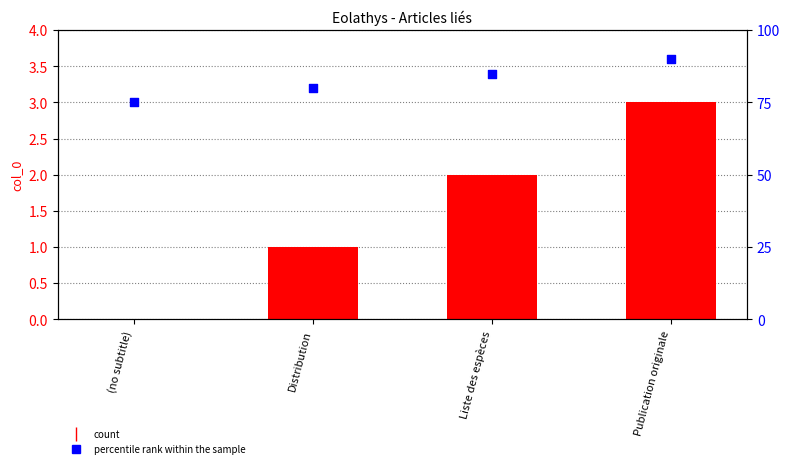

Which series contains the highest Y value?

percentile rank within the sample